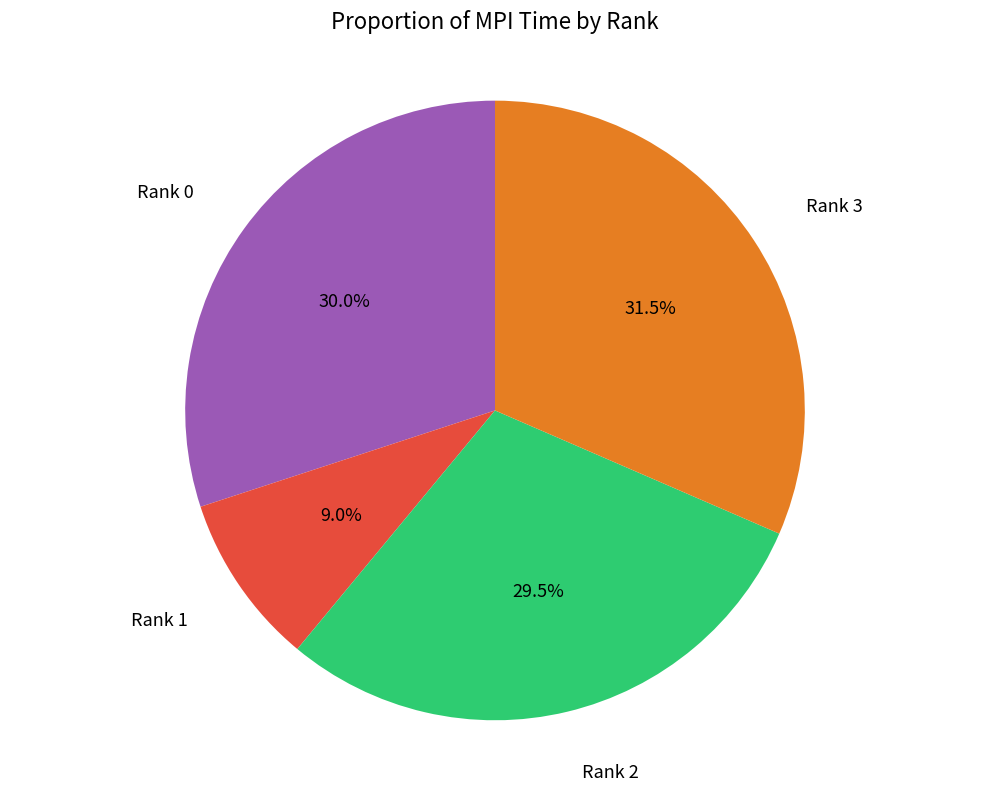

Is there any slice that represents more than half of the pie?

No